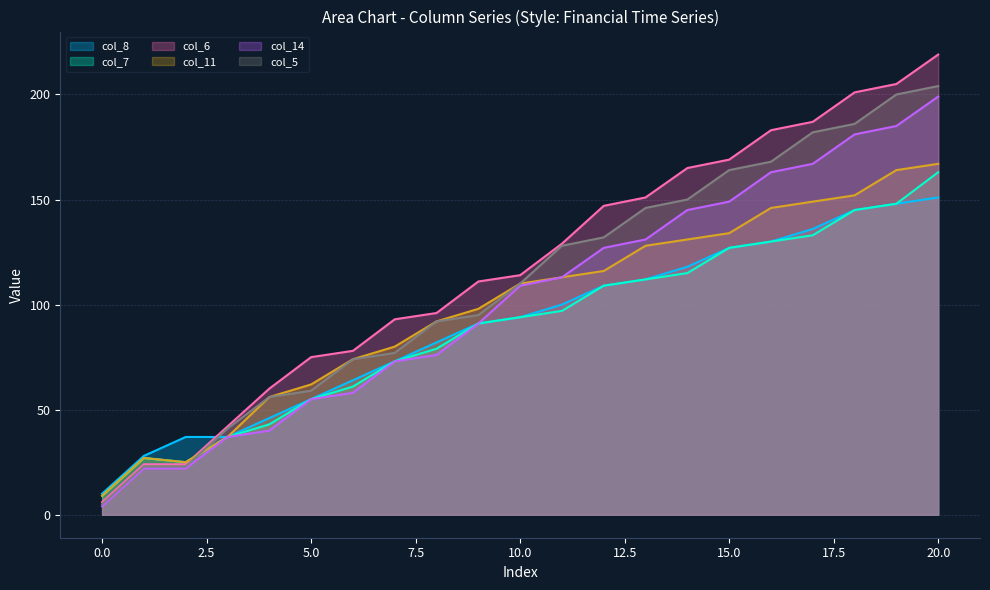

What is the difference between the second highest and minimum values in the col_6 series?

199